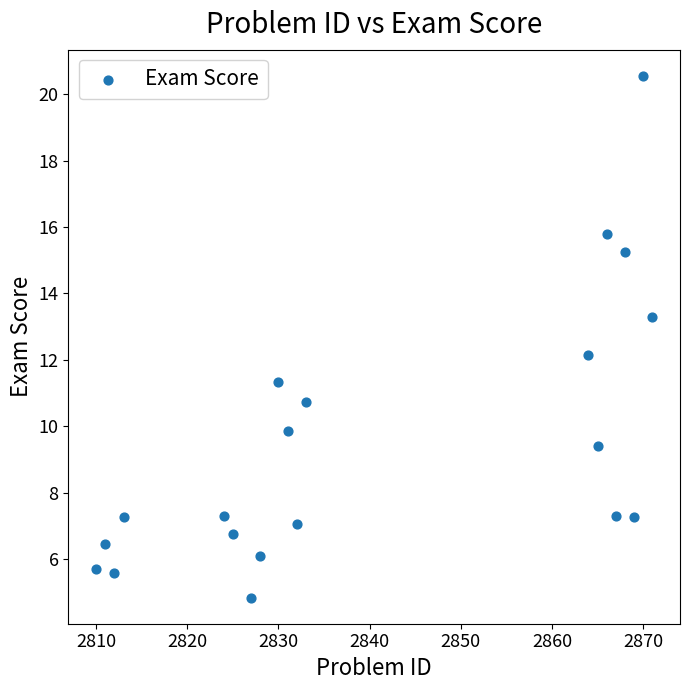

What is the range of X values (max minus min)?

61.0